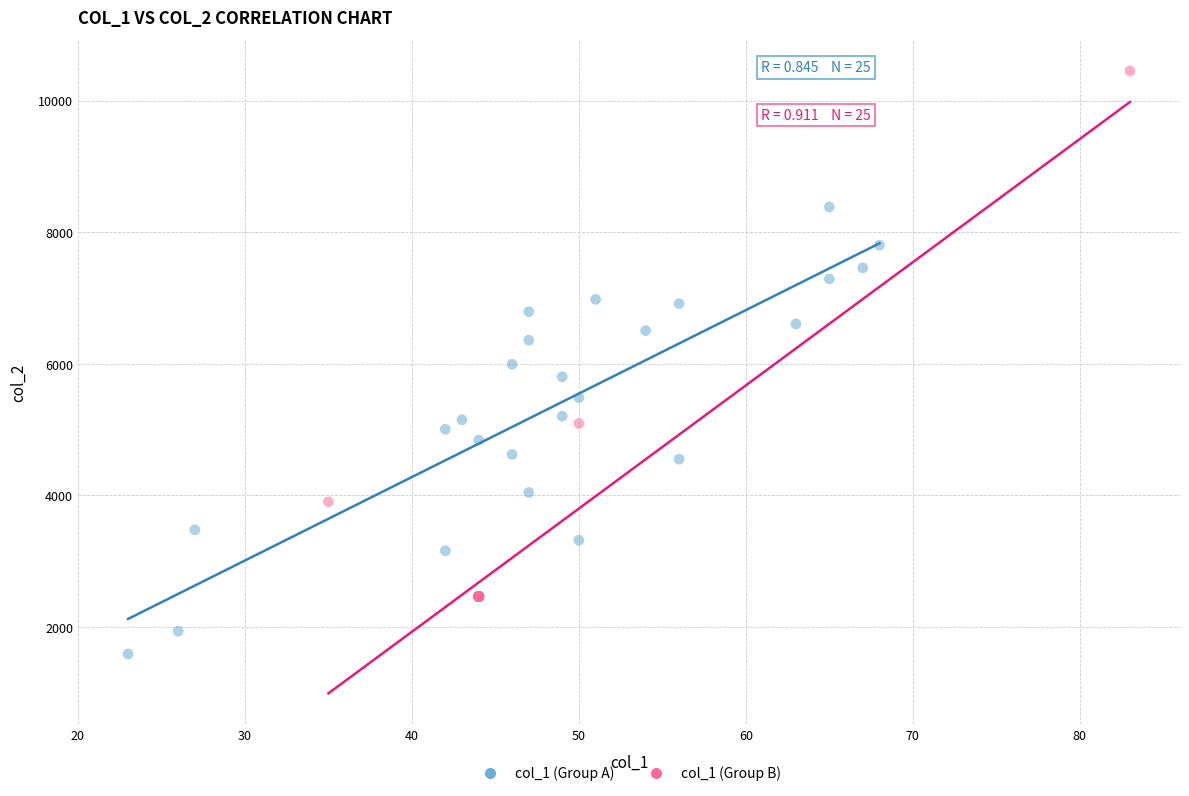

Which series has the largest Y range (max minus min)?

col_1 (Group B)